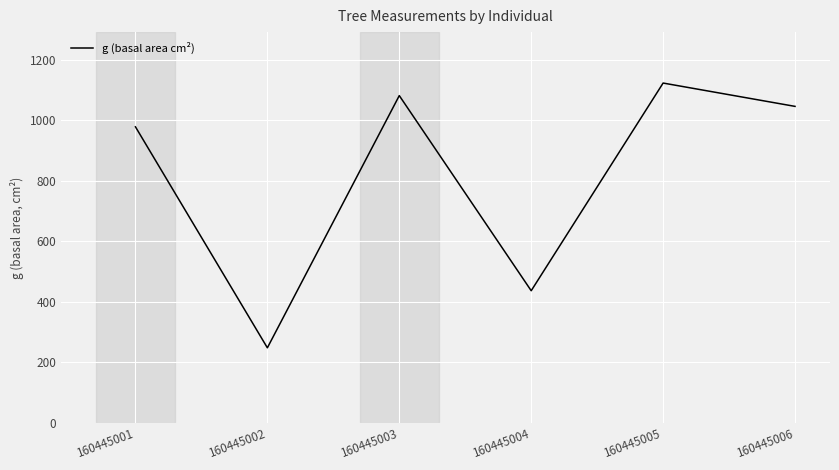

What is the maximum value shown in the chart?

1122.7